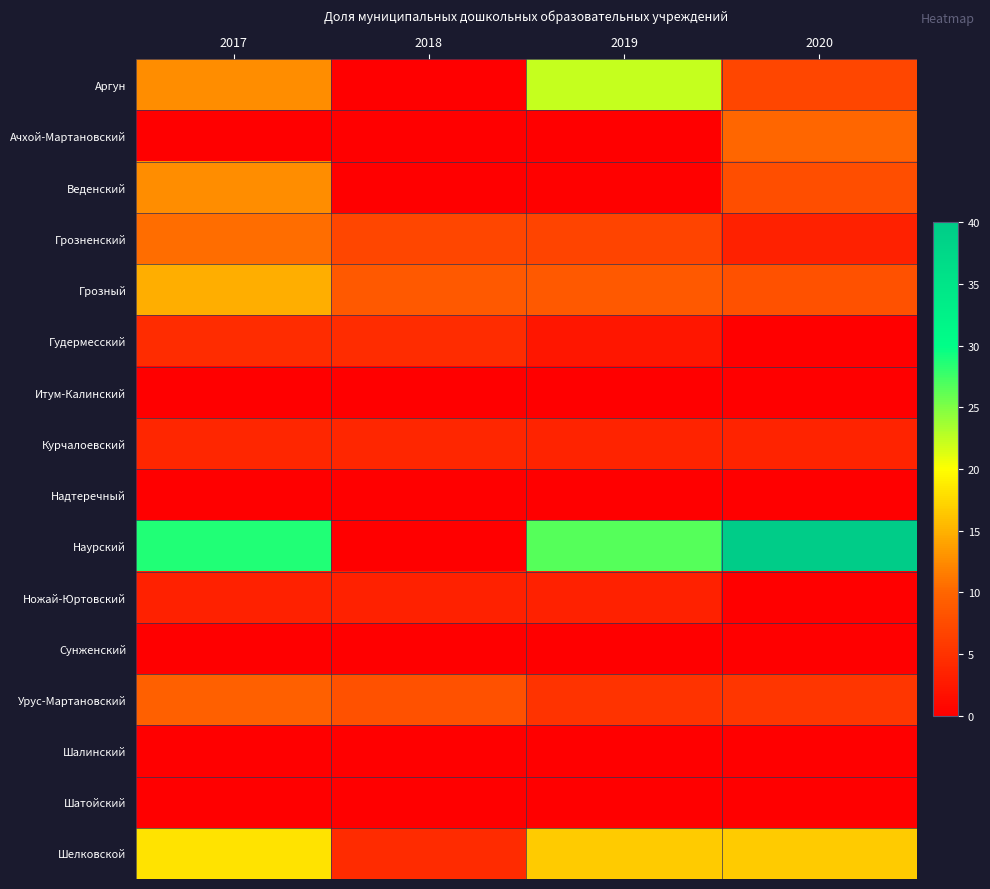

At which category does the chart reach its minimum across all series?

2018